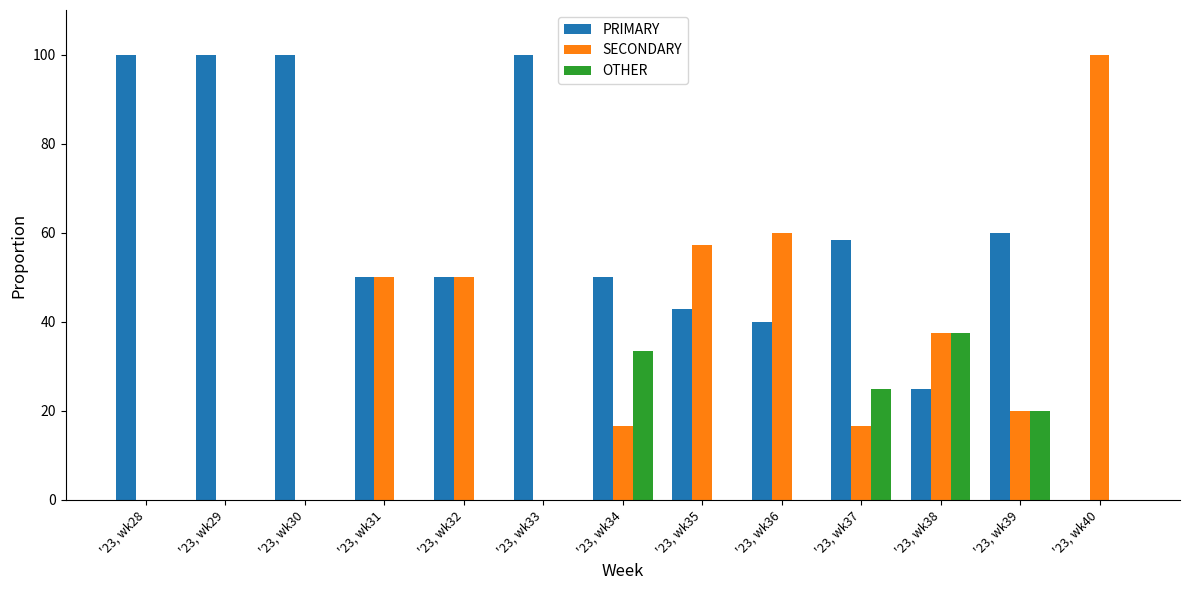

Reading left to right, transcribe all the data shown in this chart.

PRIMARY: '23, wk28=100.0	'23, wk29=100.0	'23, wk30=100.0	'23, wk31=50.0	'23, wk32=50.0	'23, wk33=100.0	'23, wk34=50.0	'23, wk35=42.9	'23, wk36=40.0	'23, wk37=58.3	'23, wk38=25.0	'23, wk39=60.0	'23, wk40=0.0
SECONDARY: '23, wk28=0.0	'23, wk29=0.0	'23, wk30=0.0	'23, wk31=50.0	'23, wk32=50.0	'23, wk33=0.0	'23, wk34=16.7	'23, wk35=57.1	'23, wk36=60.0	'23, wk37=16.7	'23, wk38=37.5	'23, wk39=20.0	'23, wk40=100.0
OTHER: '23, wk28=0.0	'23, wk29=0.0	'23, wk30=0.0	'23, wk31=0.0	'23, wk32=0.0	'23, wk33=0.0	'23, wk34=33.3	'23, wk35=0.0	'23, wk36=0.0	'23, wk37=25.0	'23, wk38=37.5	'23, wk39=20.0	'23, wk40=0.0